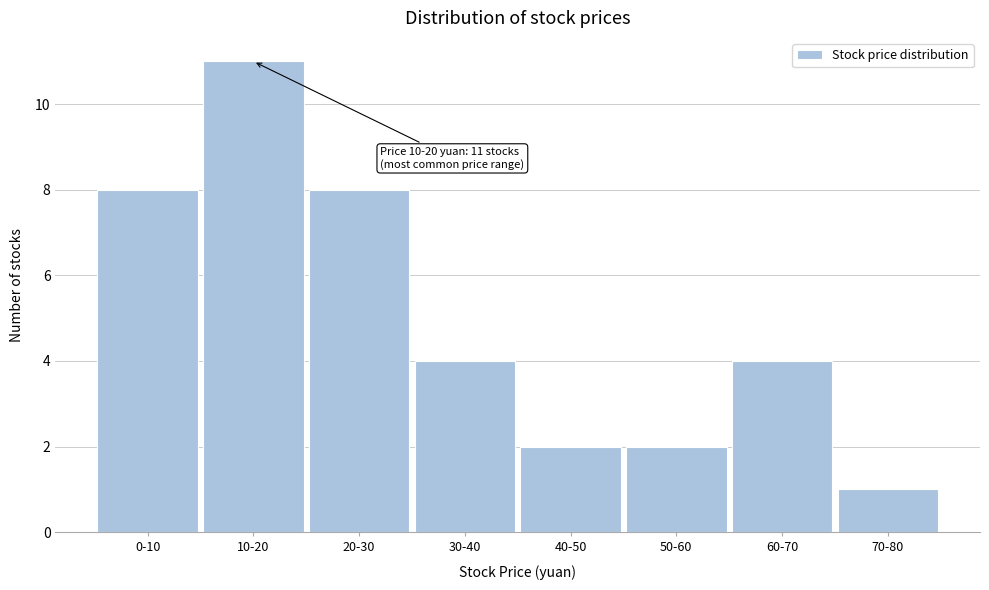

Reading left to right, transcribe all the data shown in this chart.

0-10=8	10-20=11	20-30=8	30-40=4	40-50=2	50-60=2	60-70=4	70-80=1